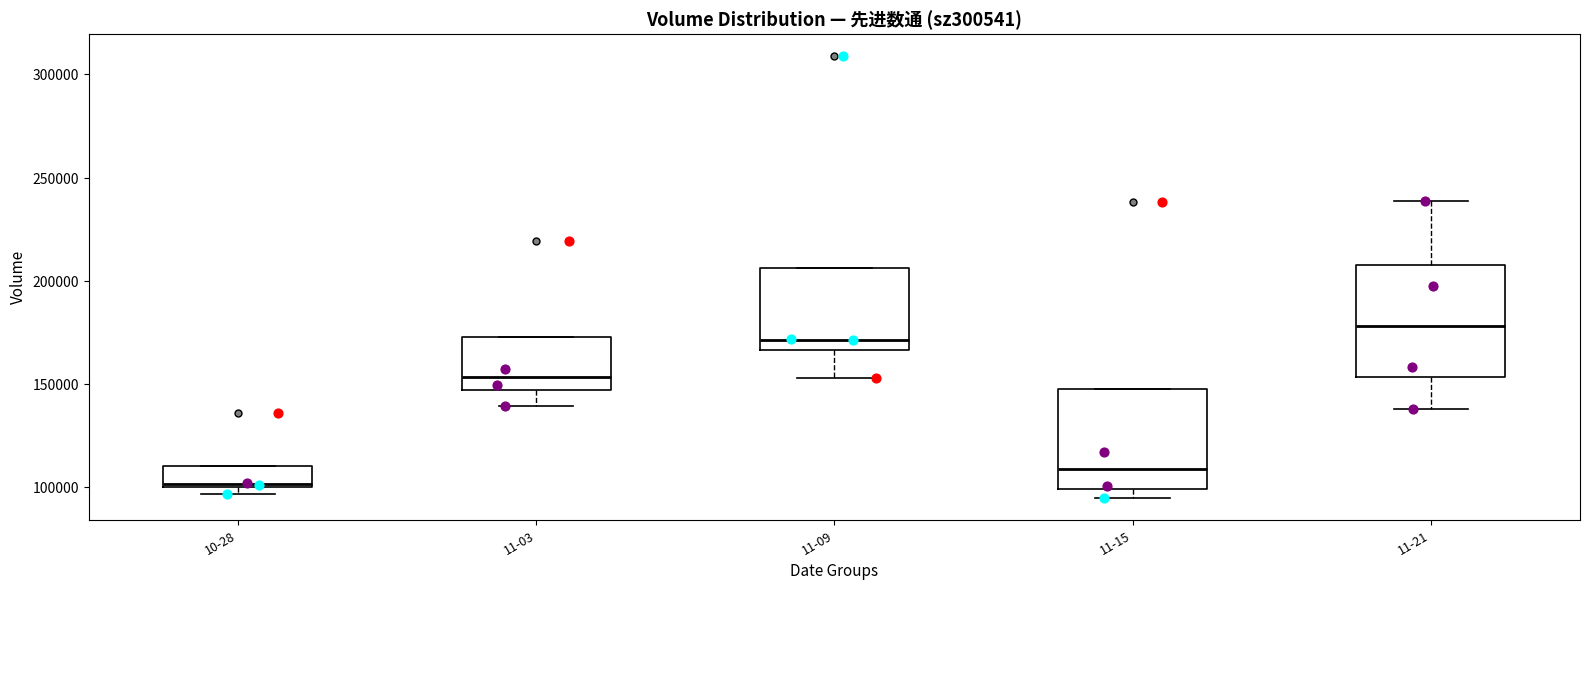

Which box has the highest median line?

11-21